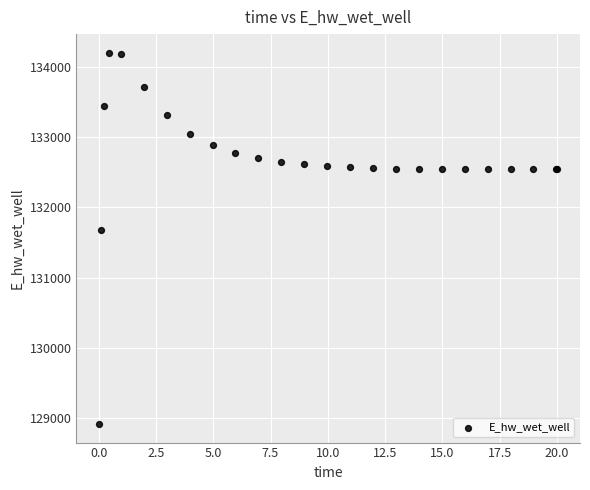

What Y value in the scatter plot is closest to 131558?

131673.2